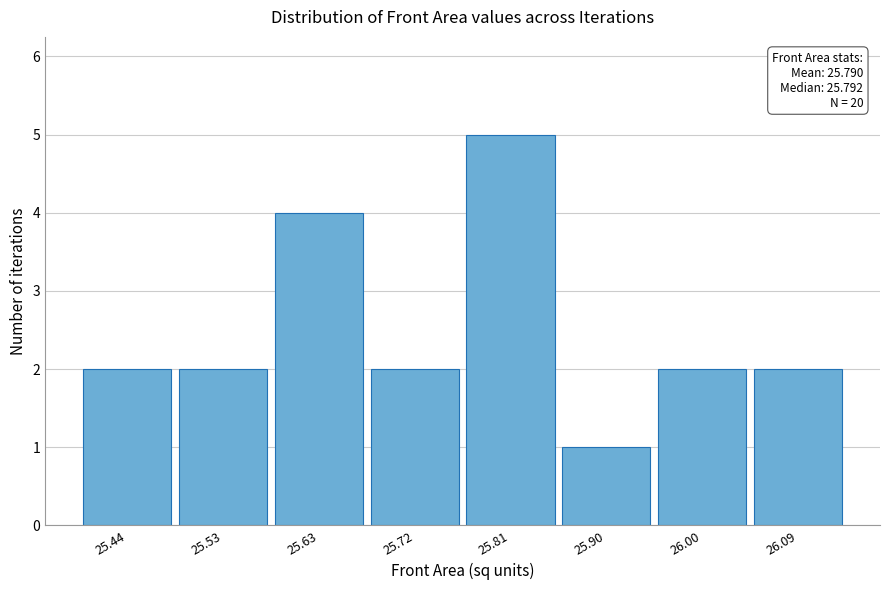

Reading left to right, extract all data points from this chart.

2	2	4	2	5	1	2	2